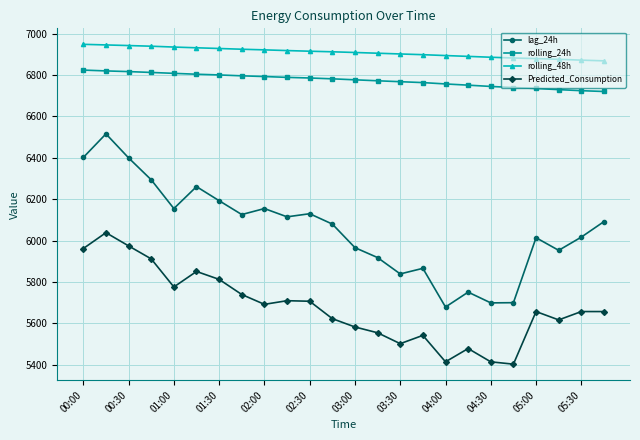

What is the highest value of the Predicted_Consumption series?

6038.4